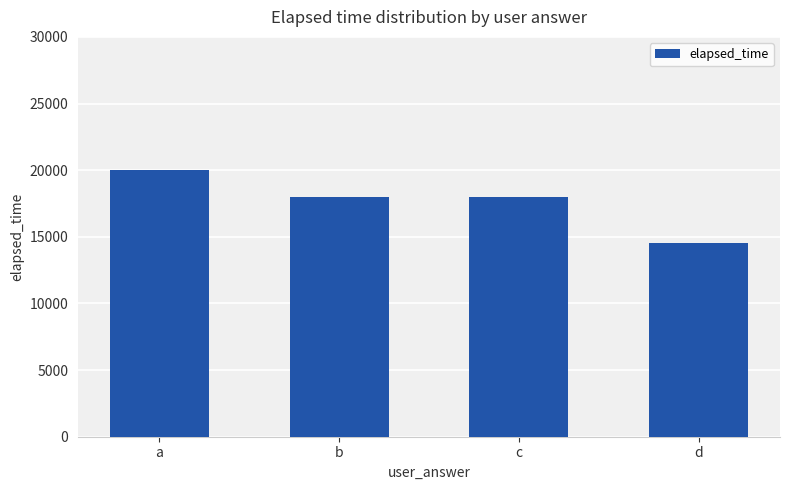

Reading left to right, transcribe all the data shown in this chart.

a=20000	b=18000	c=18000	d=14500